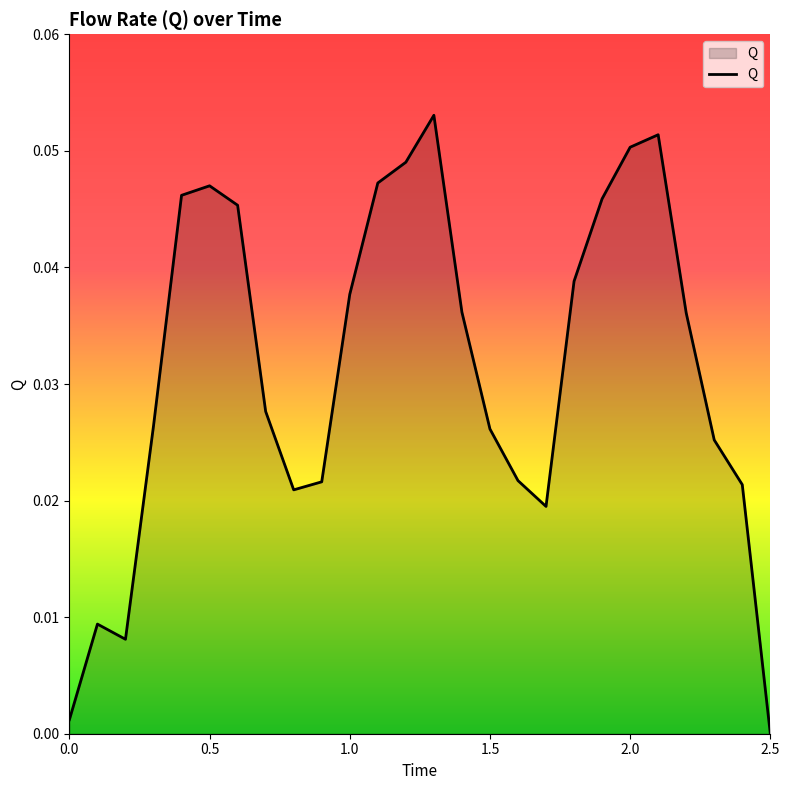

At which category does the chart reach its minimum across all series?

2.5